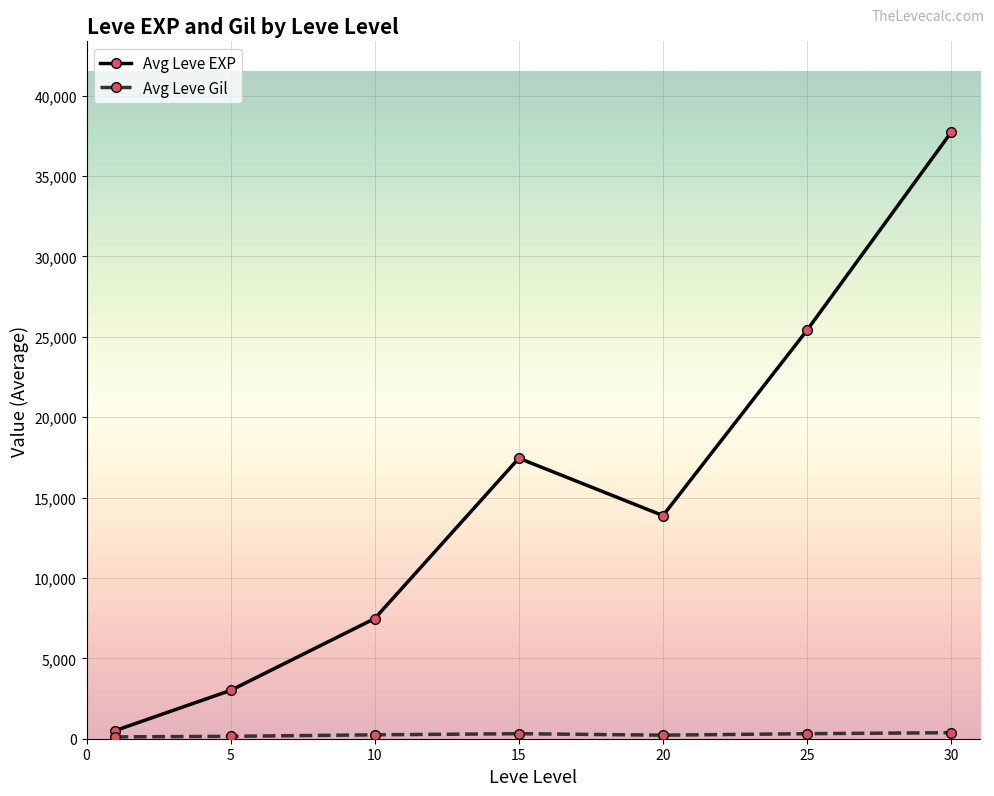

Which series has the largest total across all categories?

Avg Leve EXP